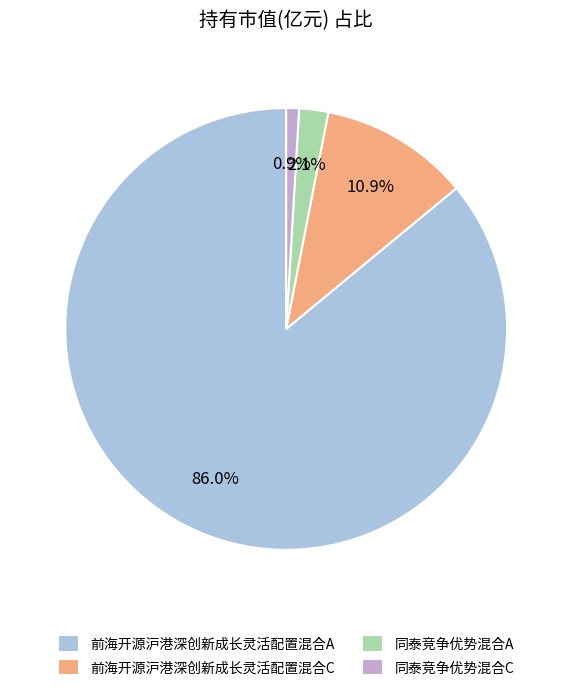

What is the majority slice?

前海开源沪港深创新成长灵活配置混合A